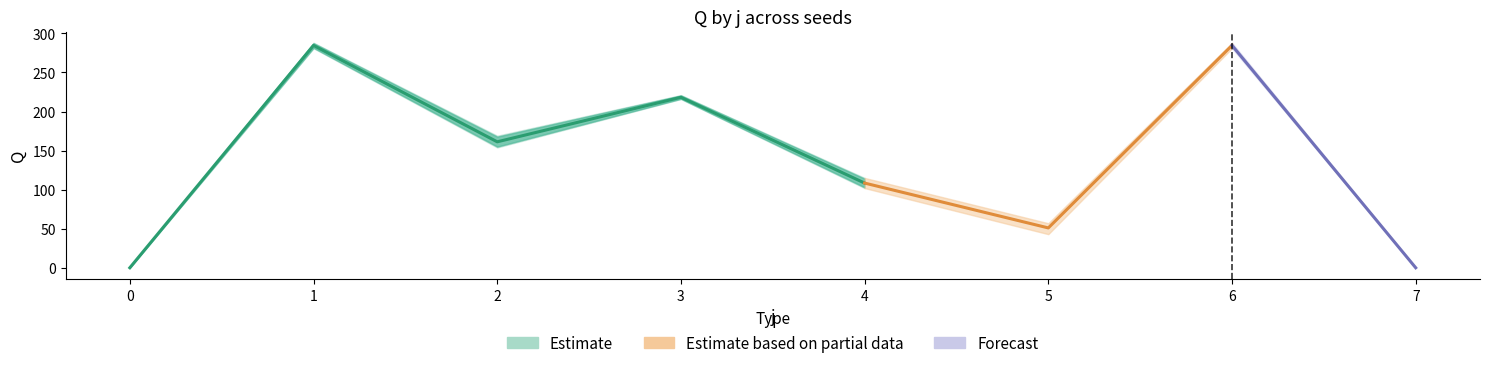

At how many categories does at least one series exceed 165?

4